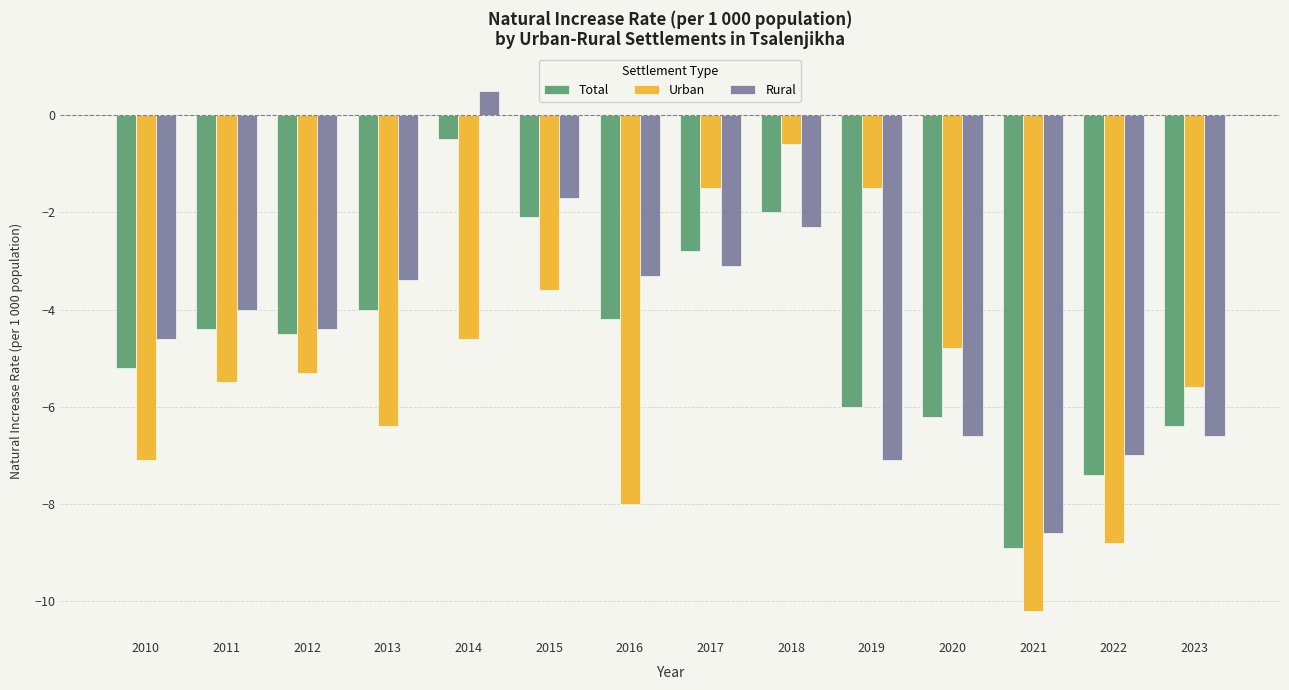

Count the number of categories in the chart.

14